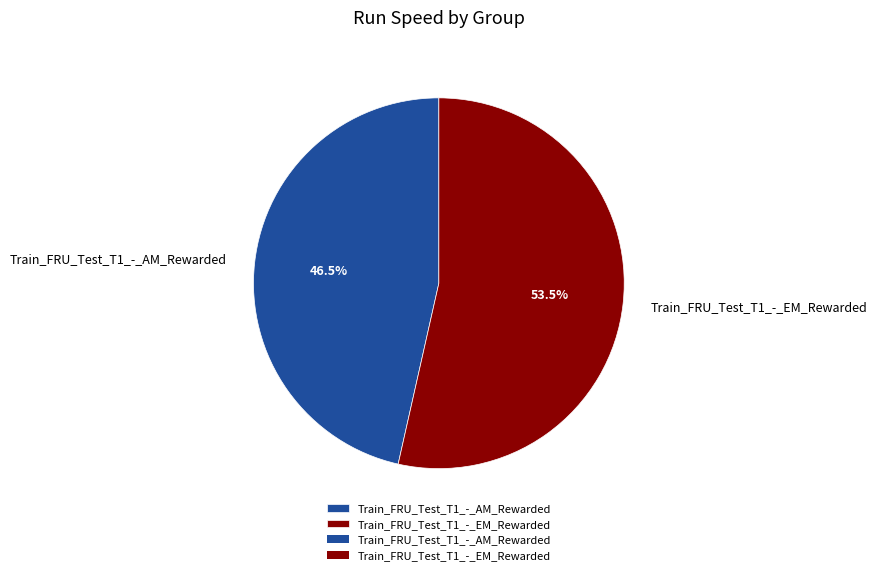

How much of the chart is everything except Train_FRU_Test_T1_-_AM_Rewarded?

53.5%